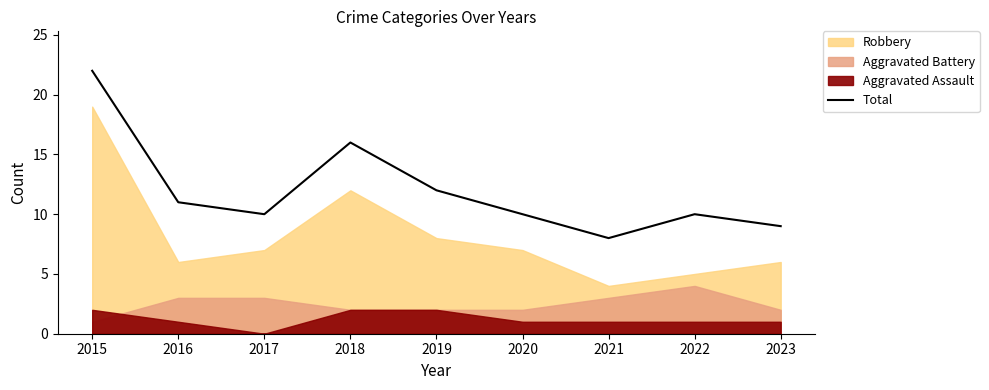

Does the chart display data point markers on the line(s)?

No